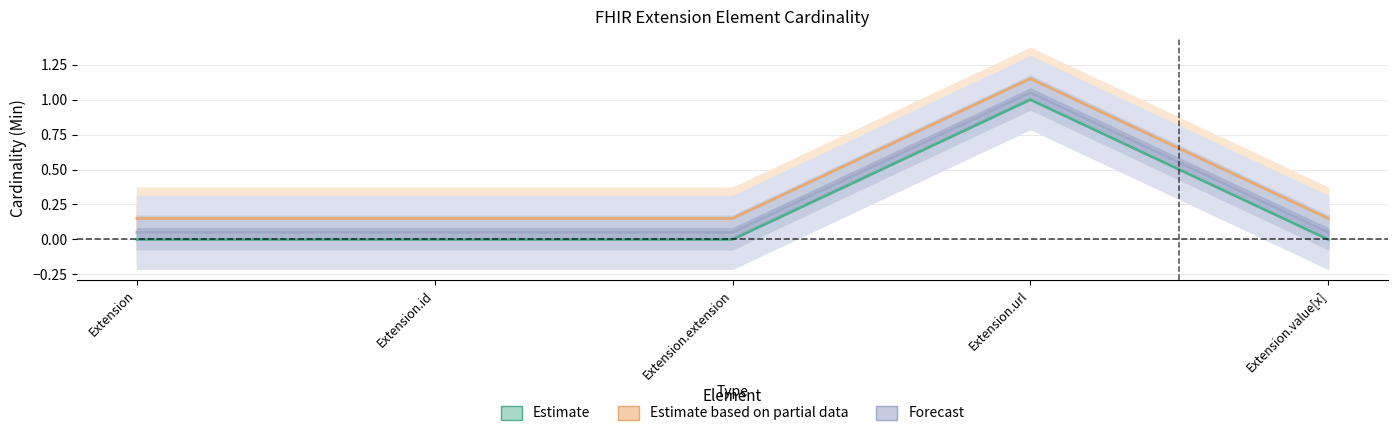

True or false: Estimate and Forecast intersect in this chart.

False